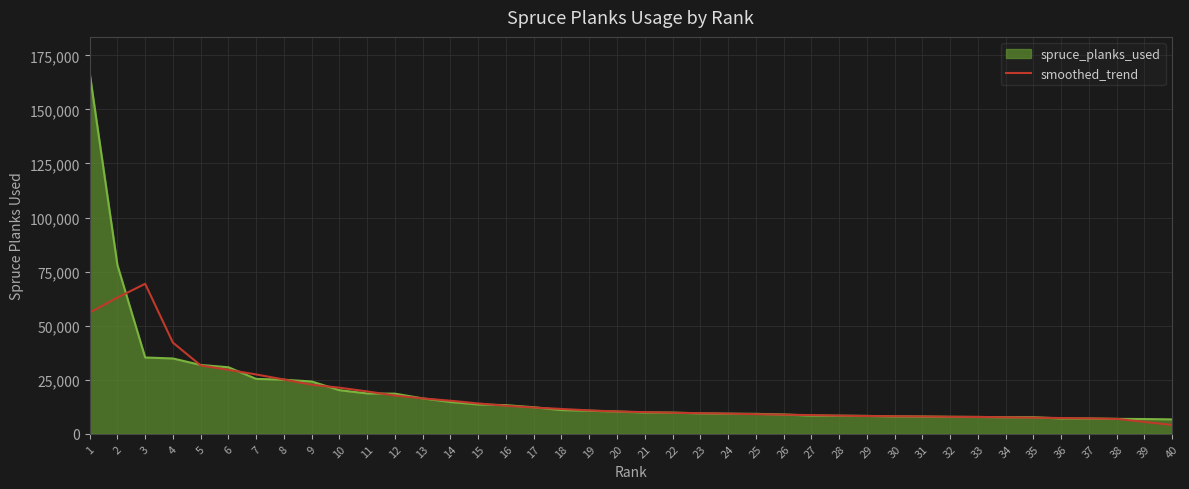

Is the value of smoothed_trend at 30 greater than the value of spruce_planks_used at 1?

No